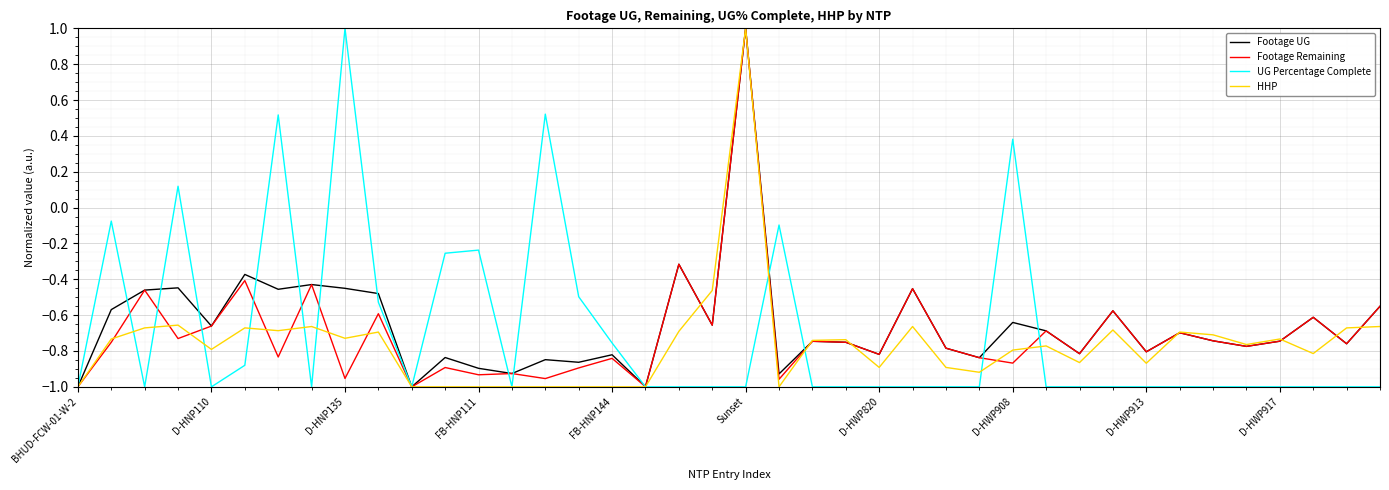

What is the greatest value displayed?

1.0